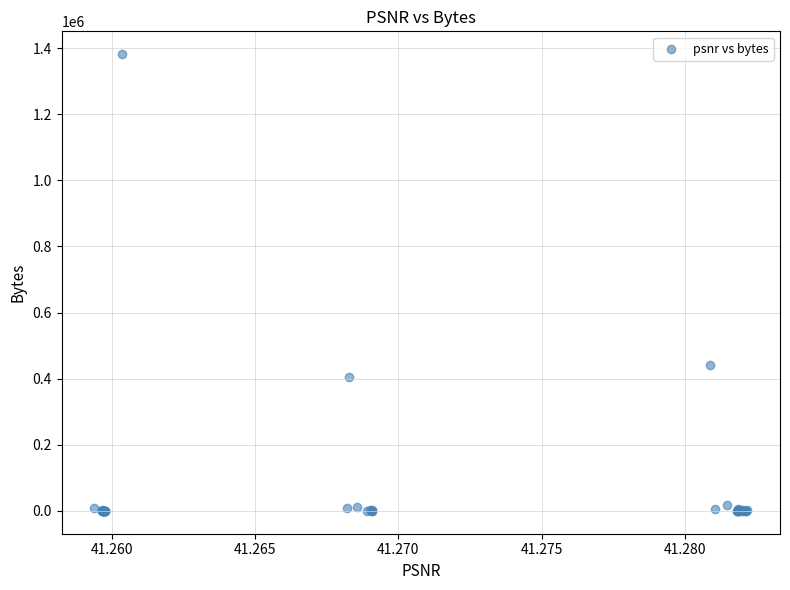

What Y value in the scatter plot is closest to 690962?

442324